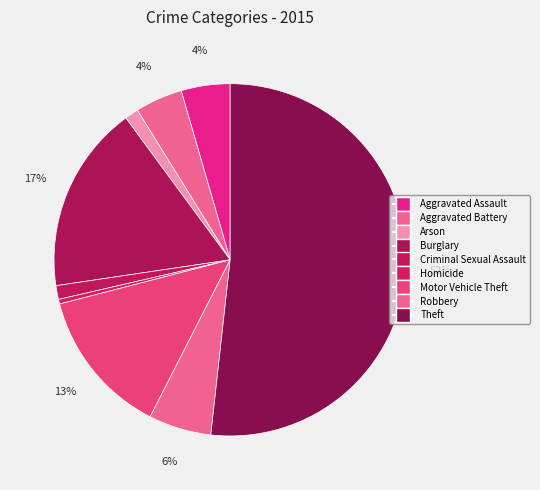

To the nearest percent, what portion does Criminal Sexual Assault represent?

1%